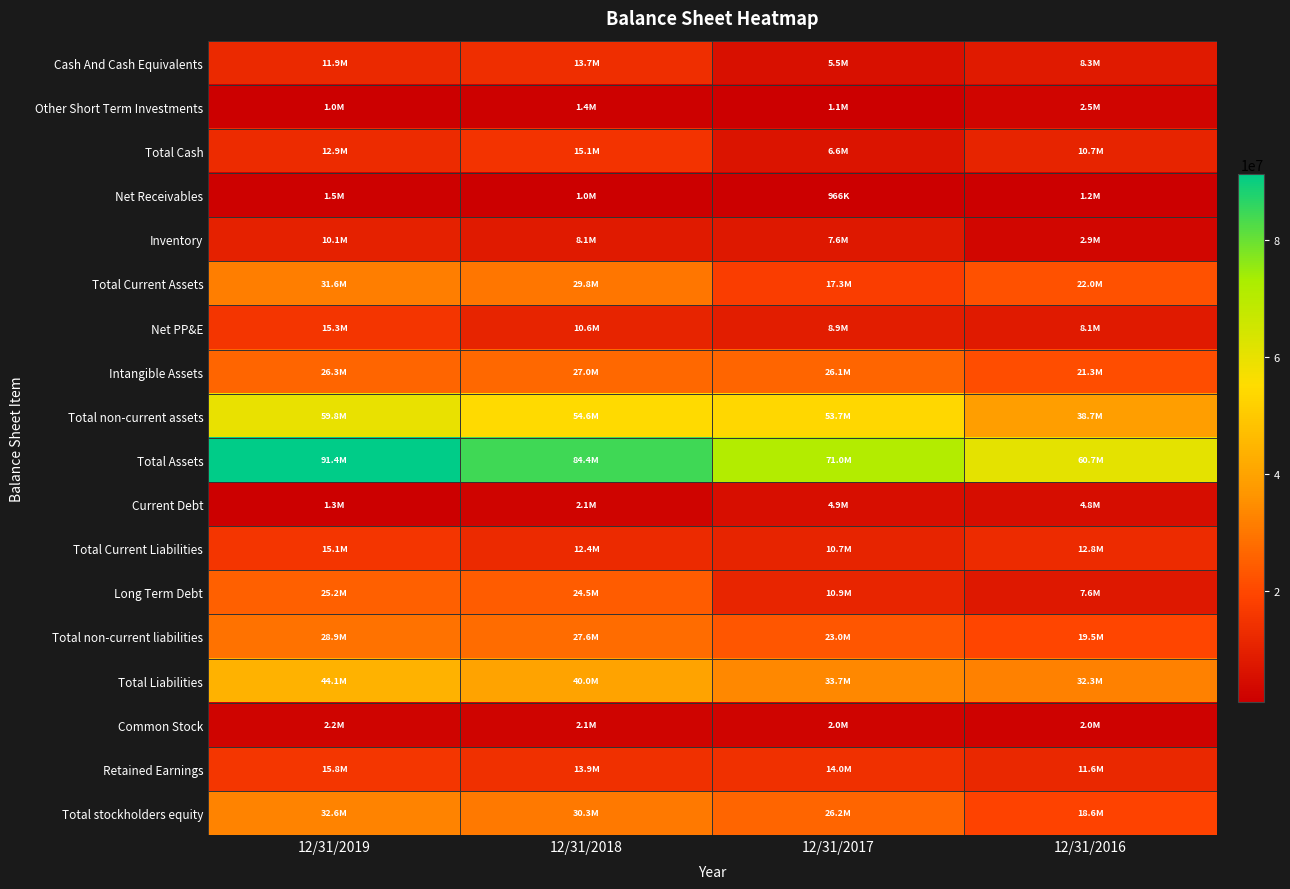

At which category is the sum across all series the highest?

12/31/2019